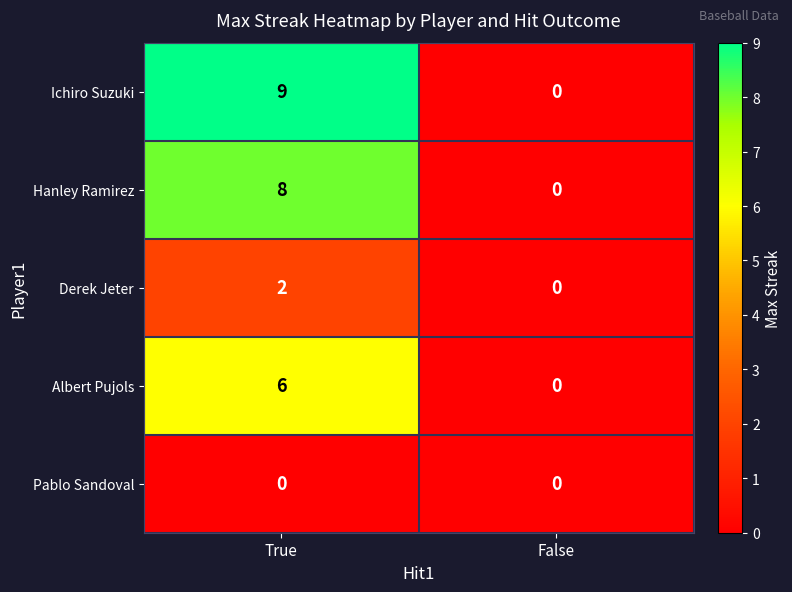

At how many categories does at least one series exceed 7?

1